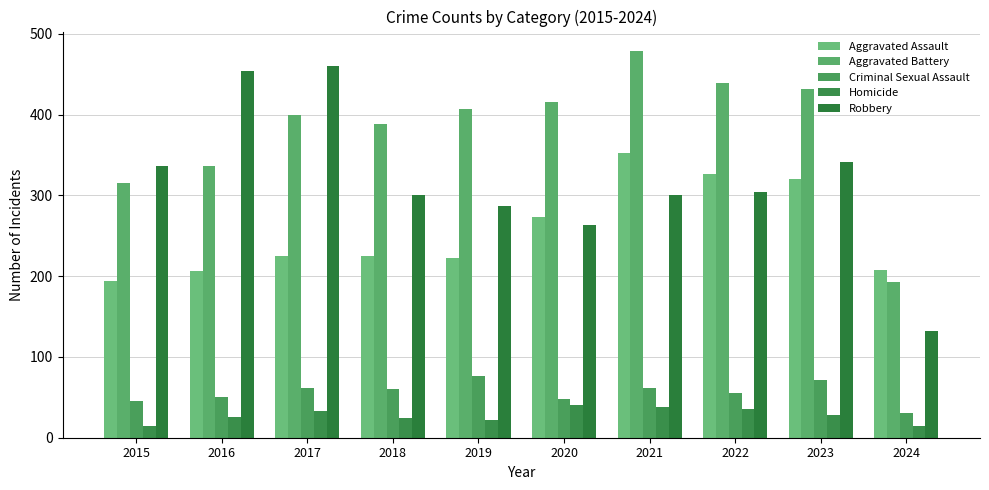

At which category does the chart reach its minimum across all series?

2015